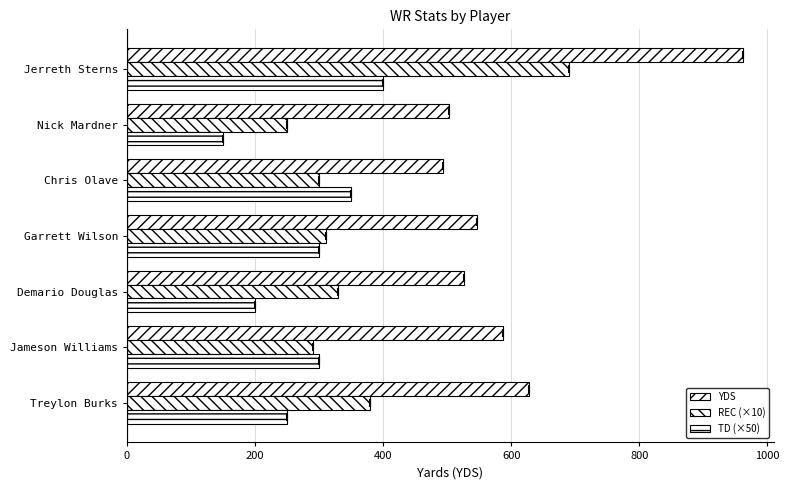

Which series has the widest spread of values?

YDS